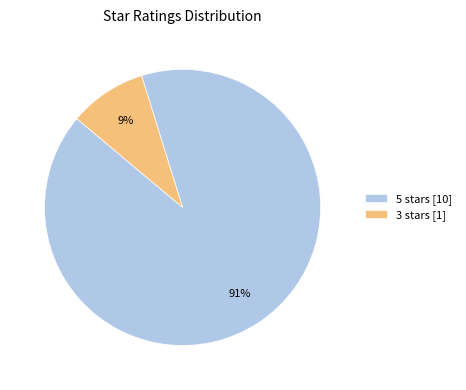

Between 3 stars [1] and 5 stars [10], which is larger?

5 stars [10]